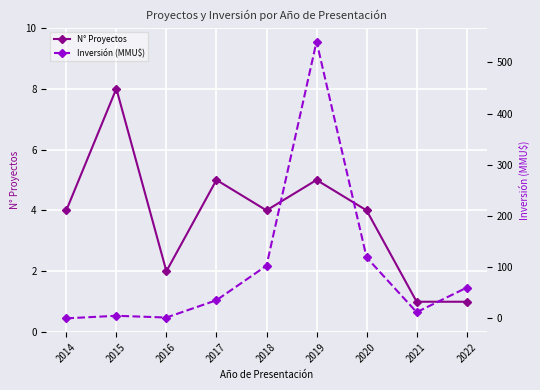

Which has a higher value, 2019 or 2017?

2019